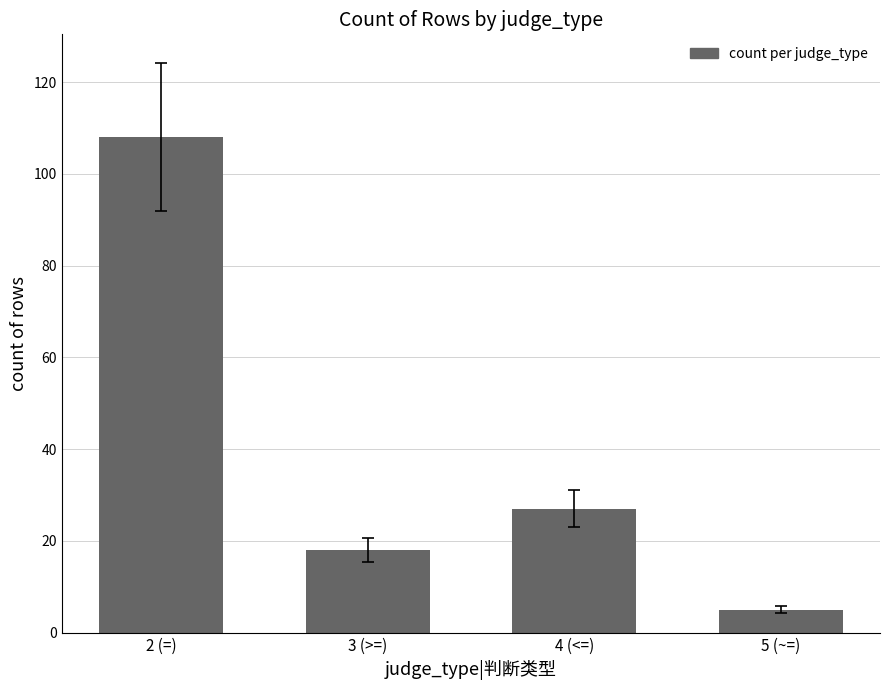

What is the label of the 4th bar from the left?

5 (~=)